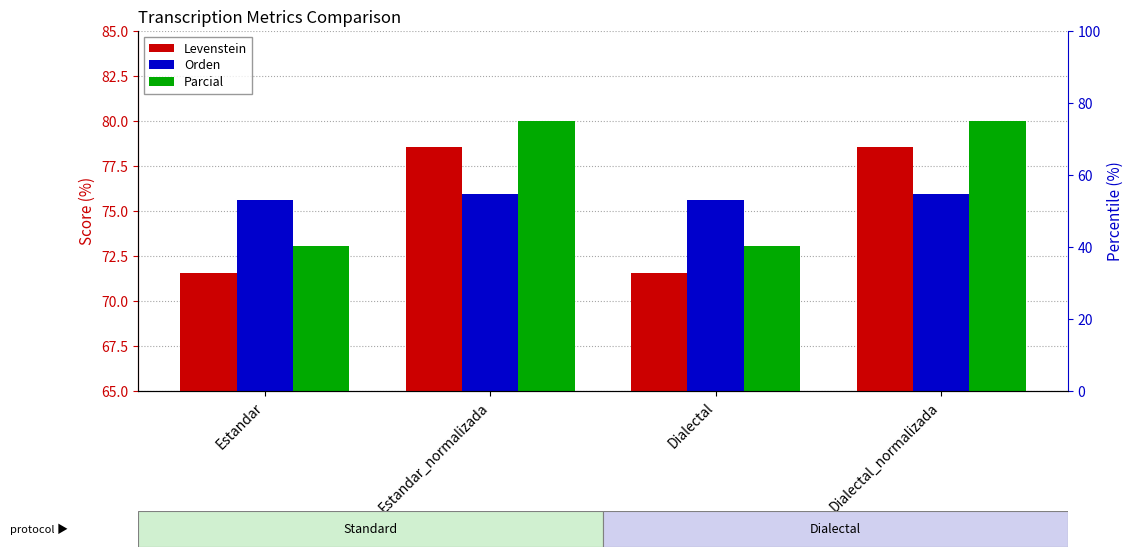

What is the difference between the second highest and minimum values in the Orden series?

0.4